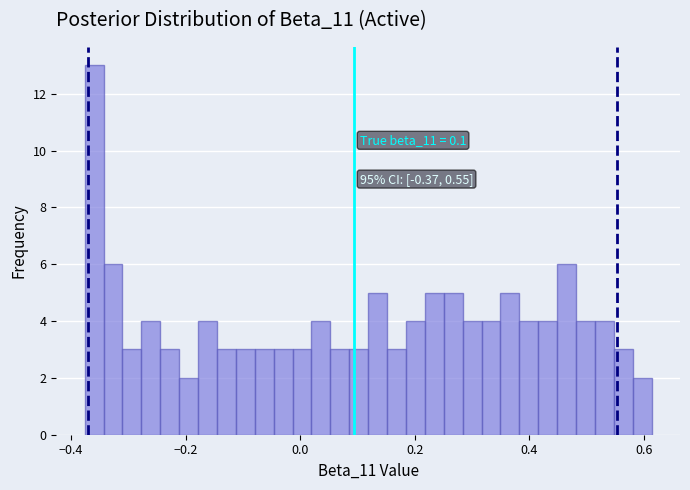

Read against the x-axis, roughly where is the centre of the tallest bar?

-0.36